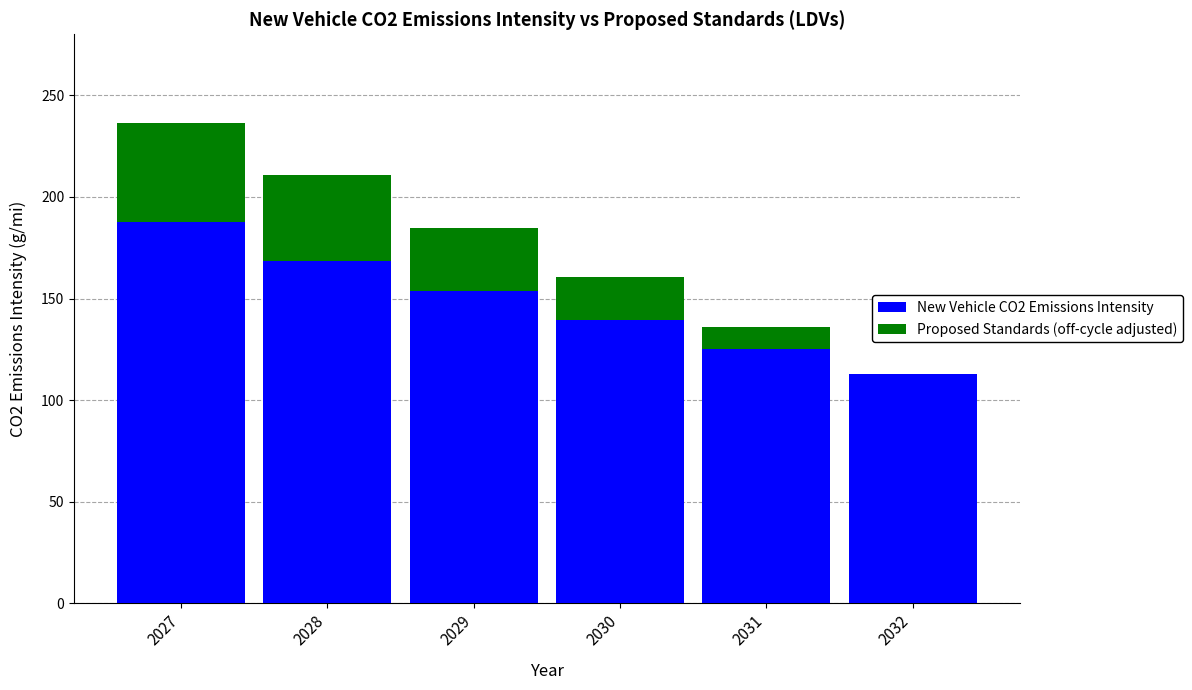

What is the total value across all series at 2028?

210.7